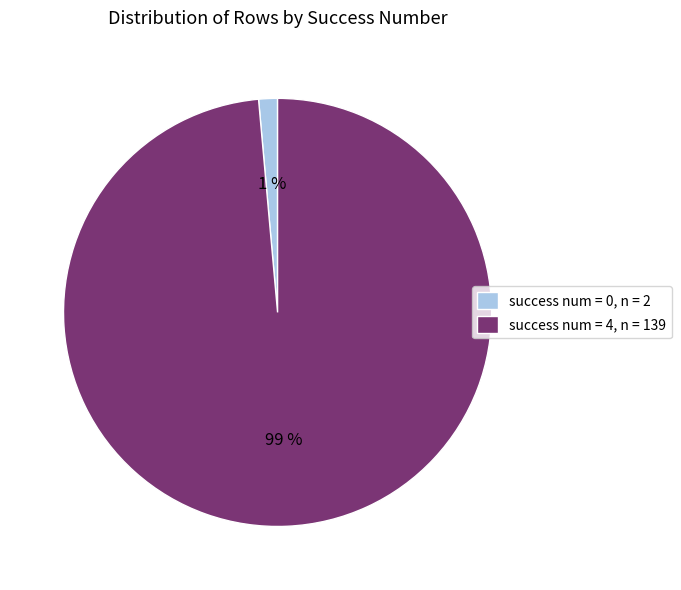

Which category has the biggest portion of the pie?

success num = 4, n = 139